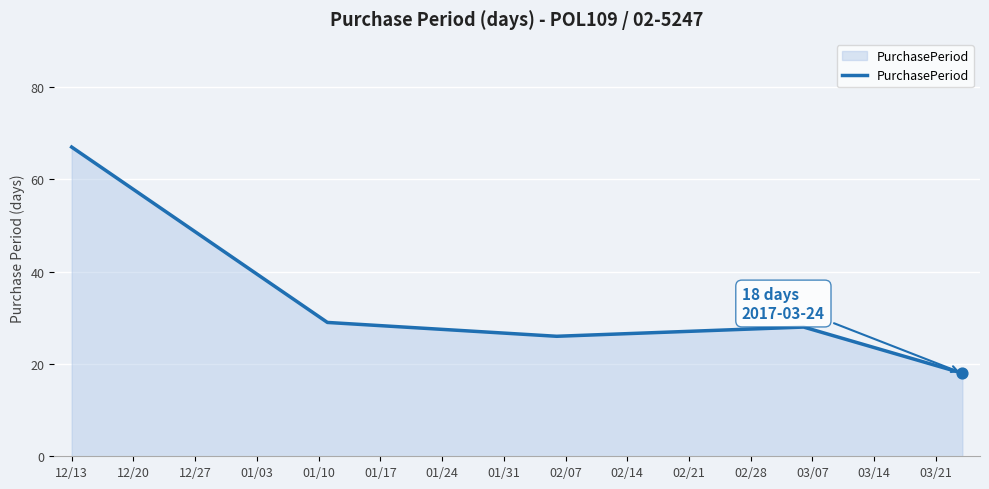

What is the maximum value shown in the chart?

67